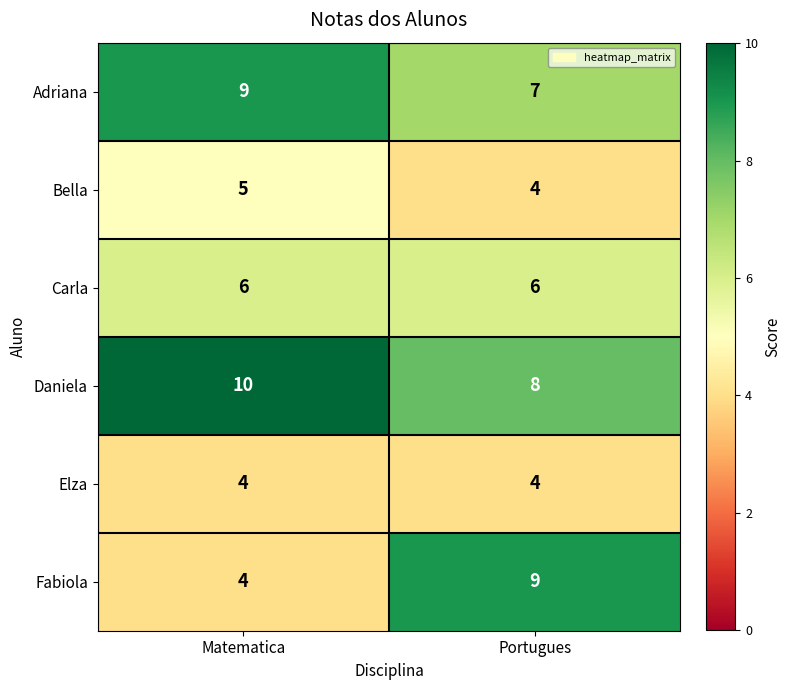

Which series has the largest total across all categories?

Daniela